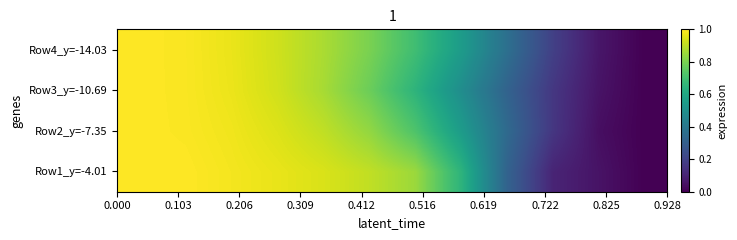

Rank the series by their maximum value, from highest to lowest.

Row1_y=-4.01, Row2_y=-7.35, Row3_y=-10.69, Row4_y=-14.03